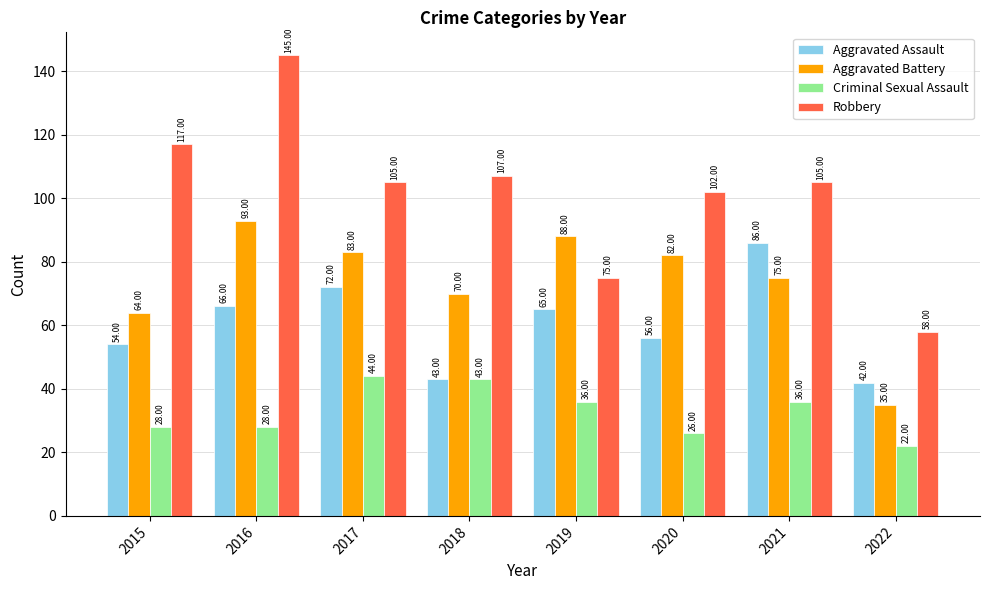

At which category does the chart reach its minimum across all series?

2022